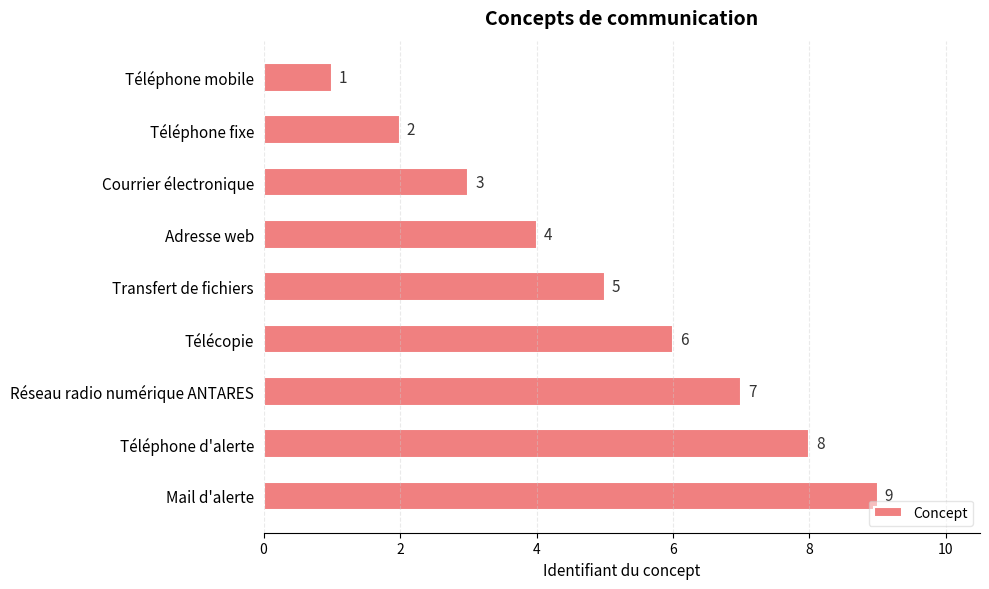

Where is the data nearest to the value 5?

Transfert de fichiers